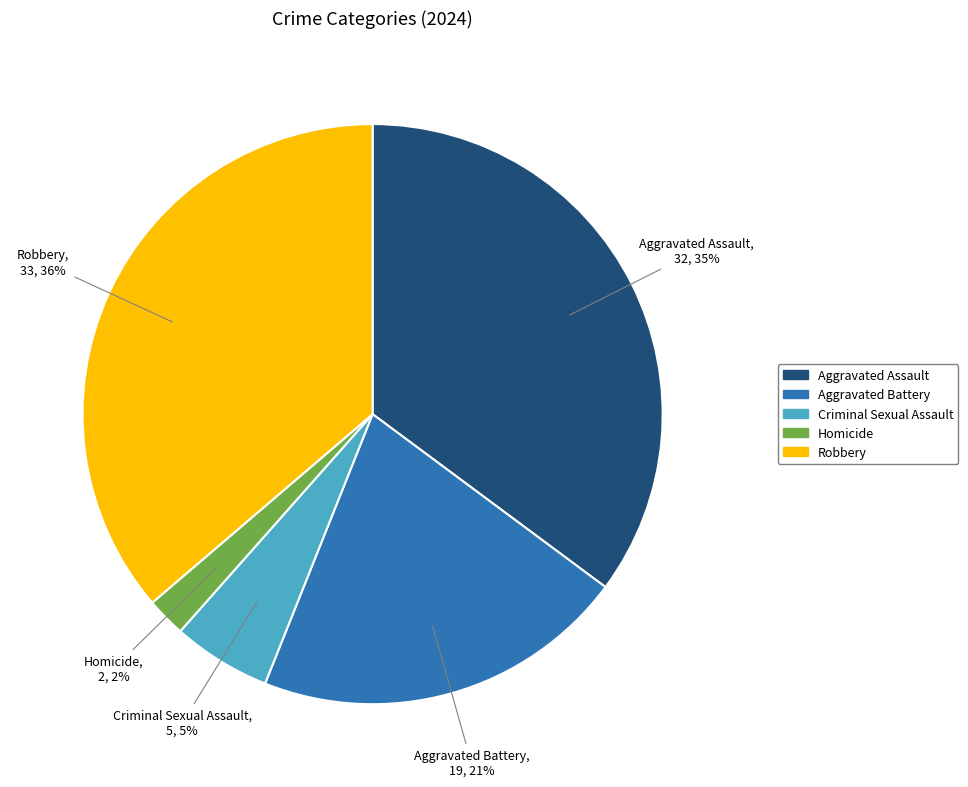

Rank the categories by value from lowest to highest.

Homicide, Criminal Sexual Assault, Aggravated Battery, Aggravated Assault, Robbery